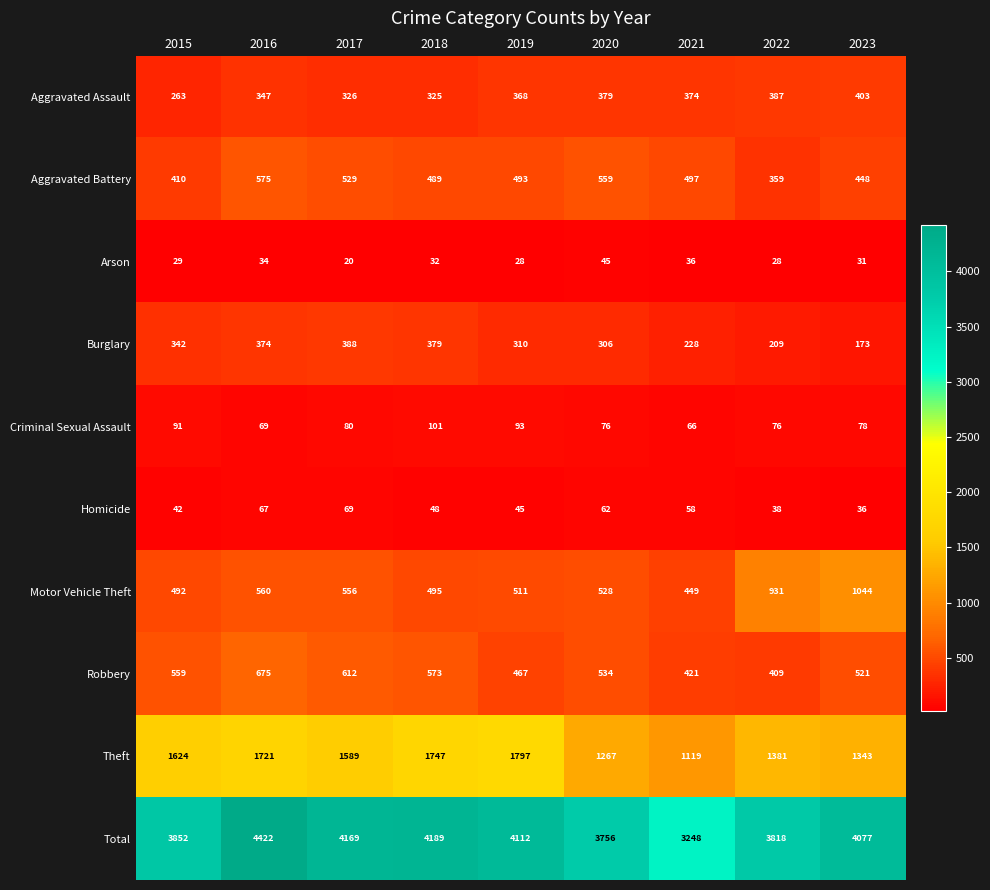

What is the difference between the highest and lowest values at 2015?

3823